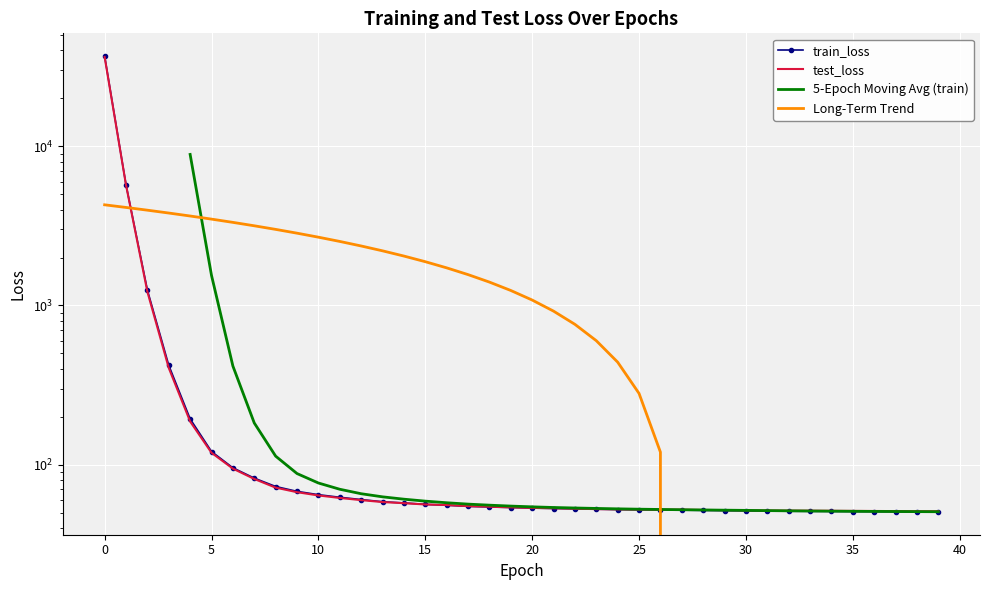

What is the value of the train_loss point at the 30th from the left?

51.4